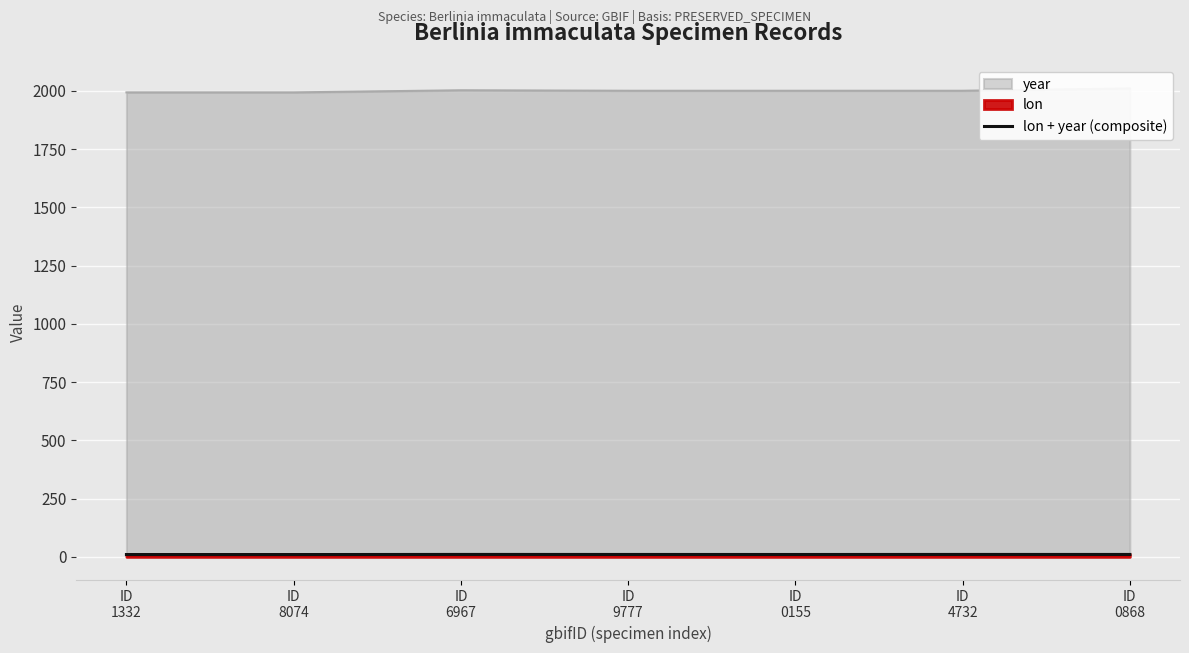

What is the difference between the values at ID
1332 and ID
6967?

0.4